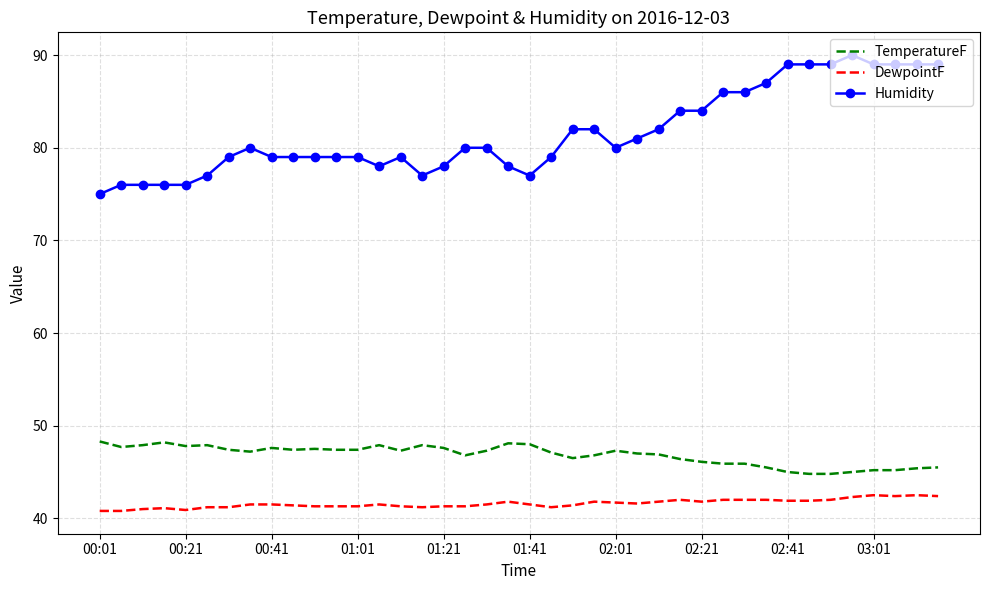

True or false: DewpointF and TemperatureF intersect in this chart.

False